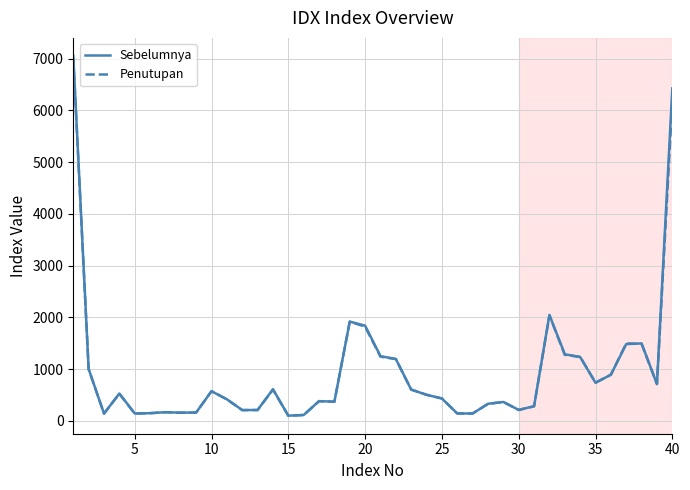

True or false: Sebelumnya has more than 1 points higher than both neighbors.

True